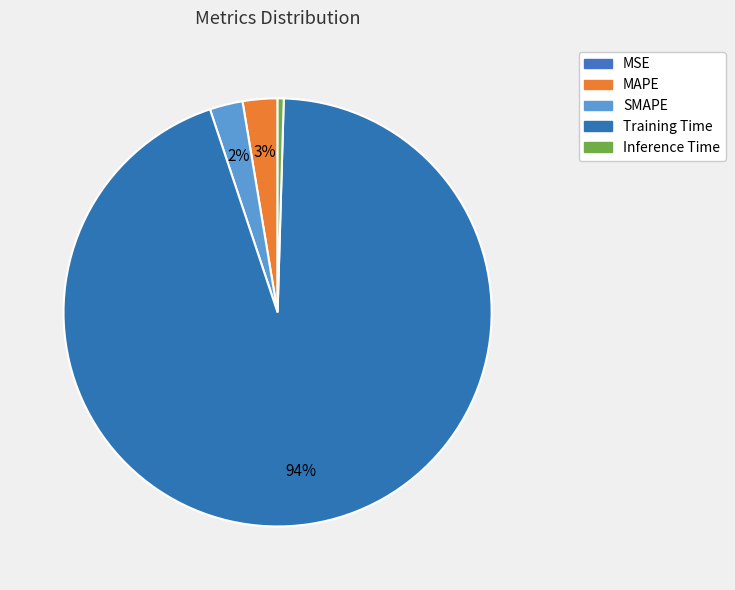

Is it true that MSE is 0% of the pie?

True